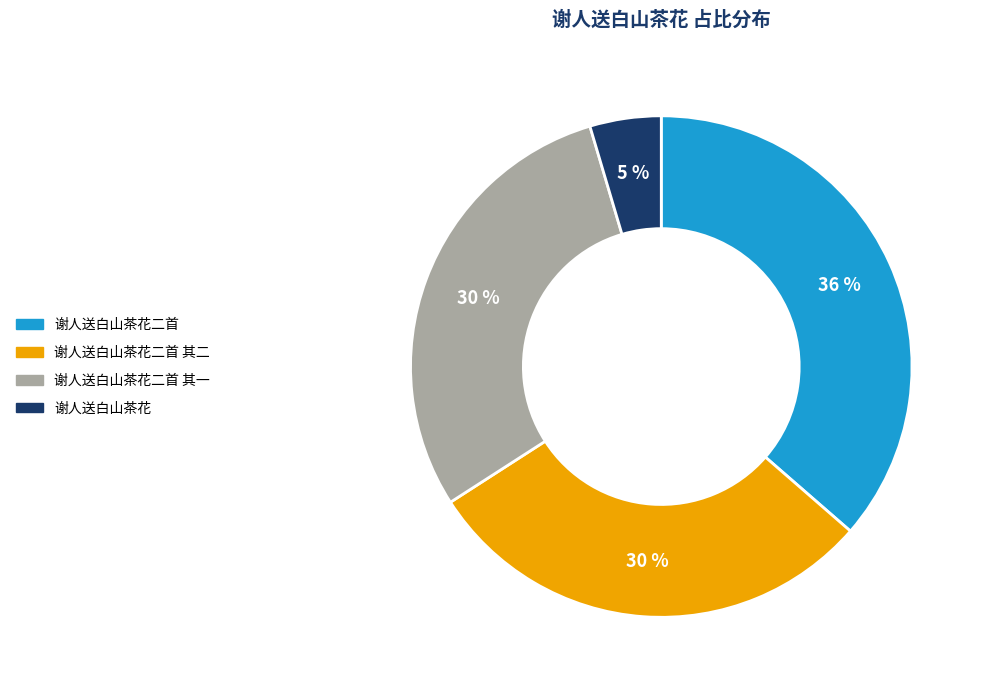

Does any single category account for the majority?

No